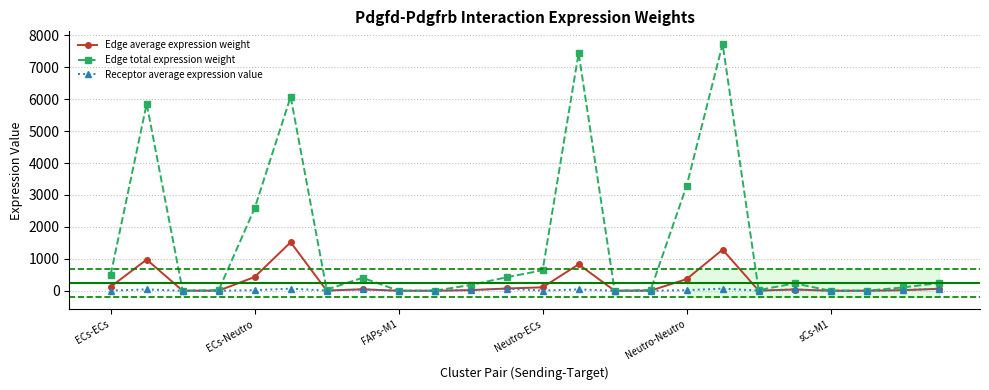

What is the highest value of the Edge average expression weight series?

1519.7